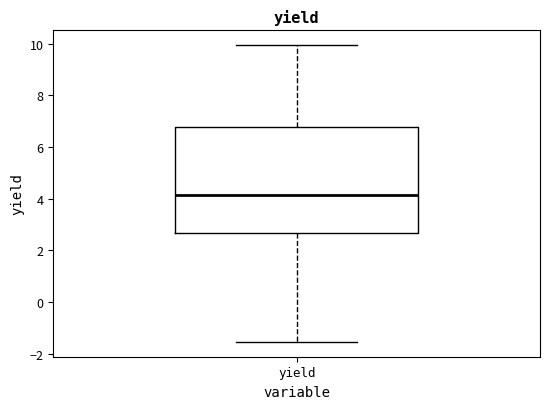

Transcribe this box plot: give where the median line is, the range the box spans, and where the two whiskers end, as read against the y-axis. The values are not printed on the chart, so give them approximately, as read against the axis.

median 4.2, box 2.6 to 6.8, whiskers -1.6 to 10.0